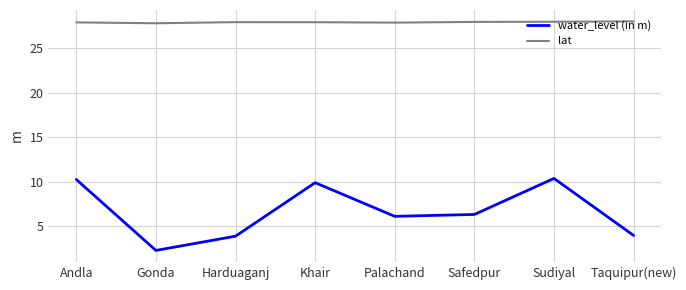

True or false: lat and water_level (in m) intersect in this chart.

False